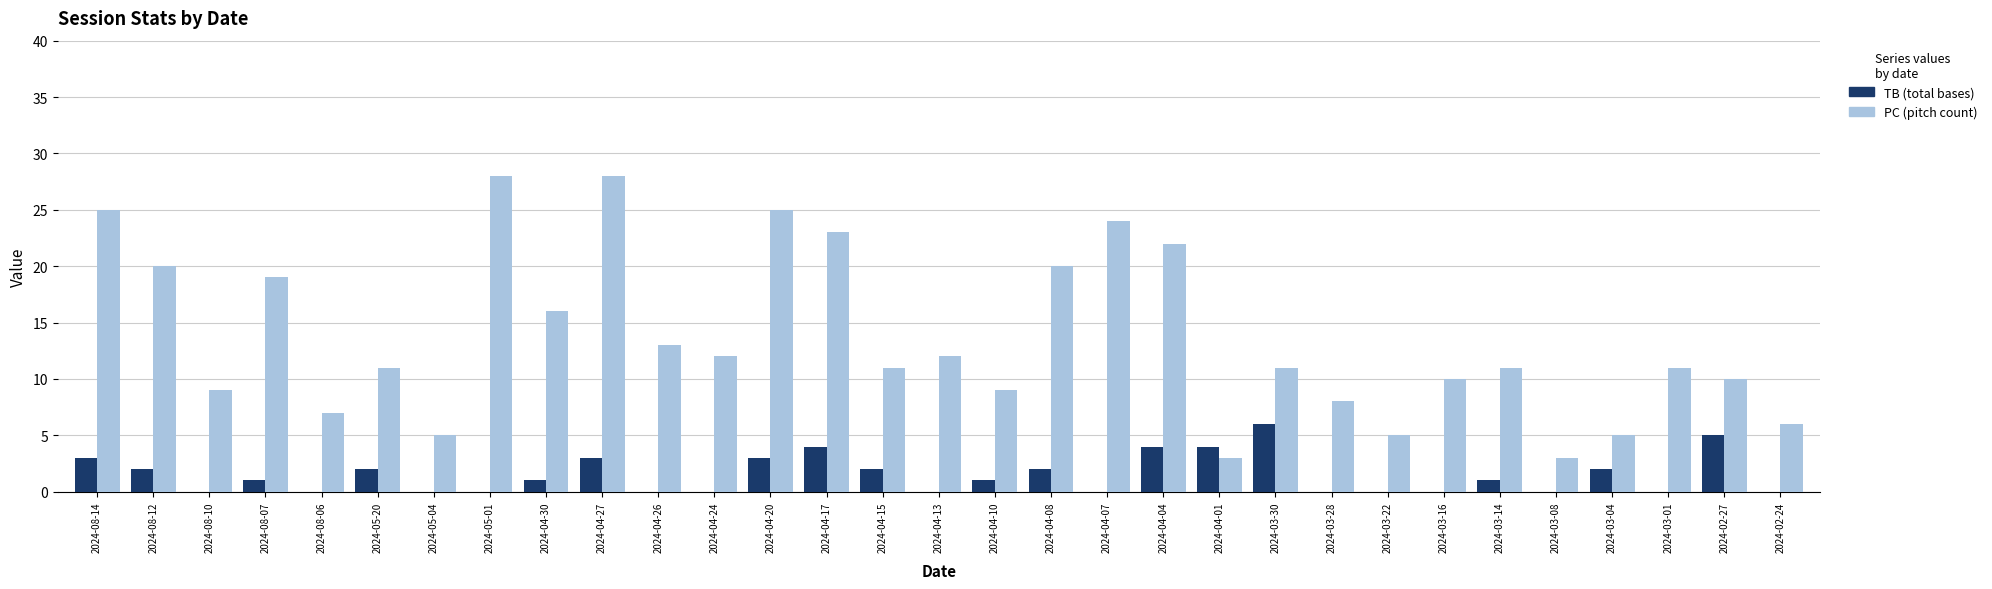

How many distinct data groups are displayed?

2